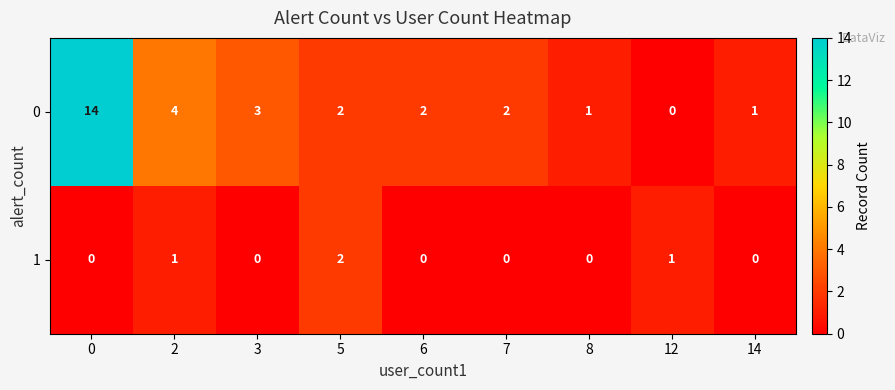

Which series has the widest spread of values?

0